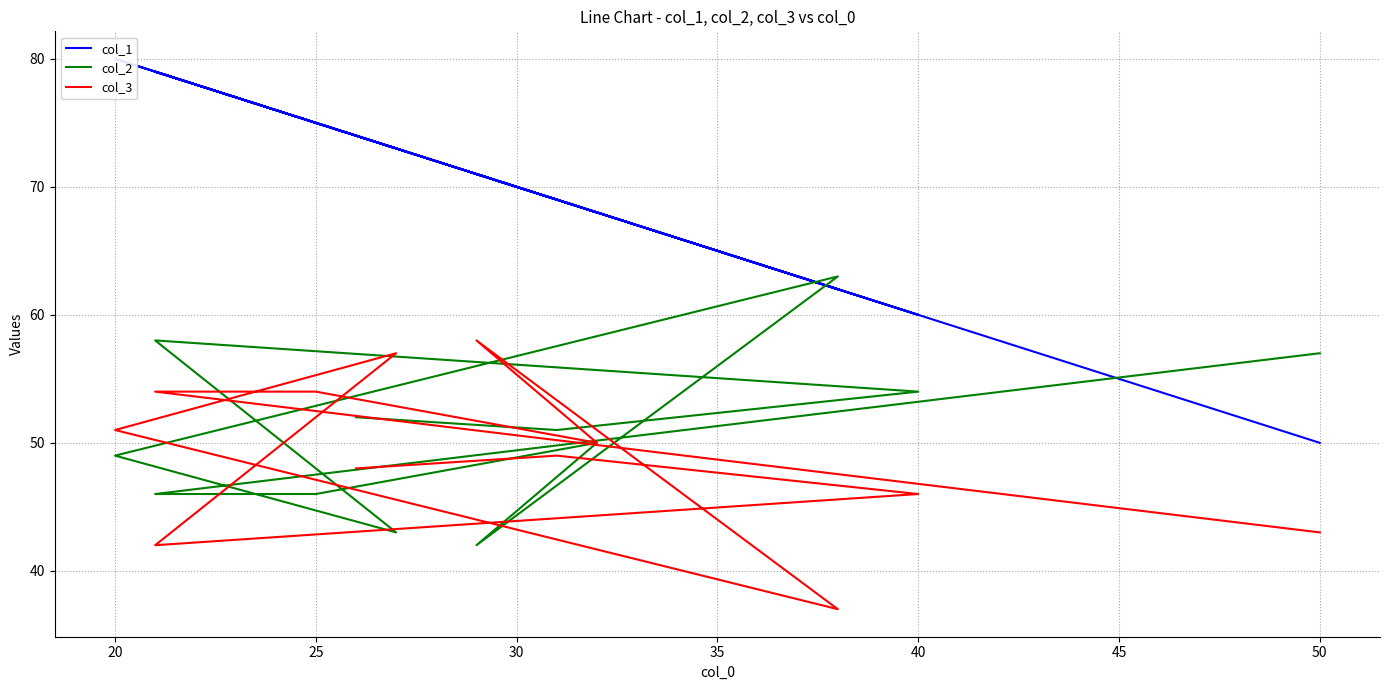

After their last crossing, which series has the higher values: col_3 or col_2?

col_2